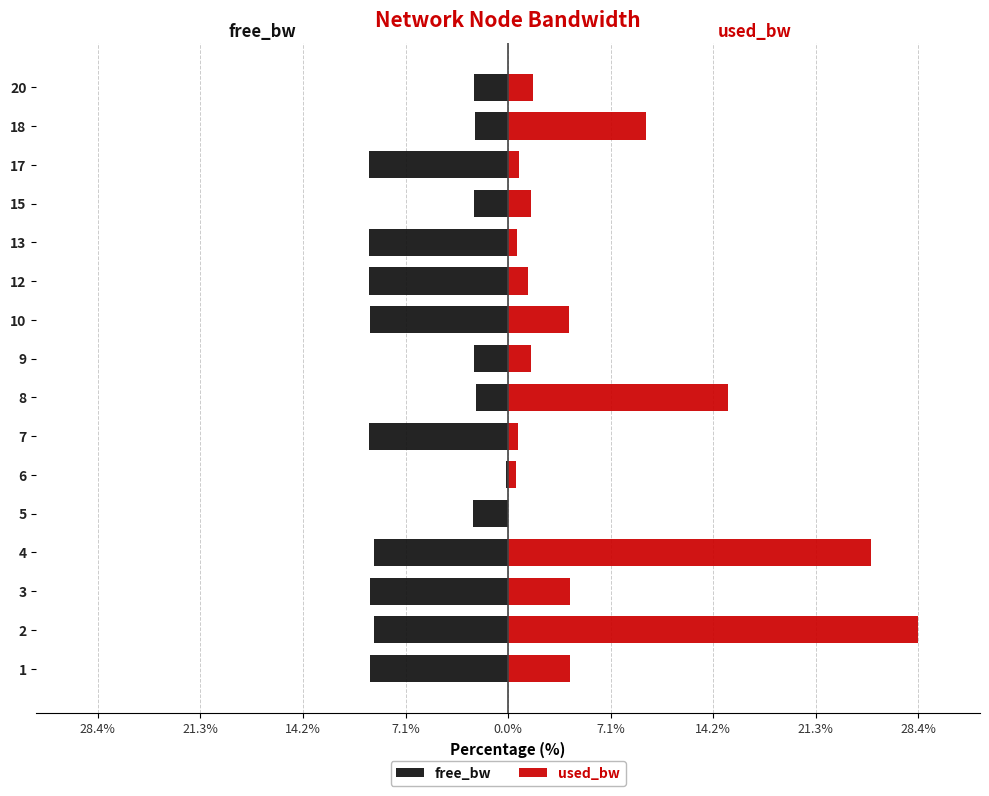

What is the maximum value for free_bw?

-0.1